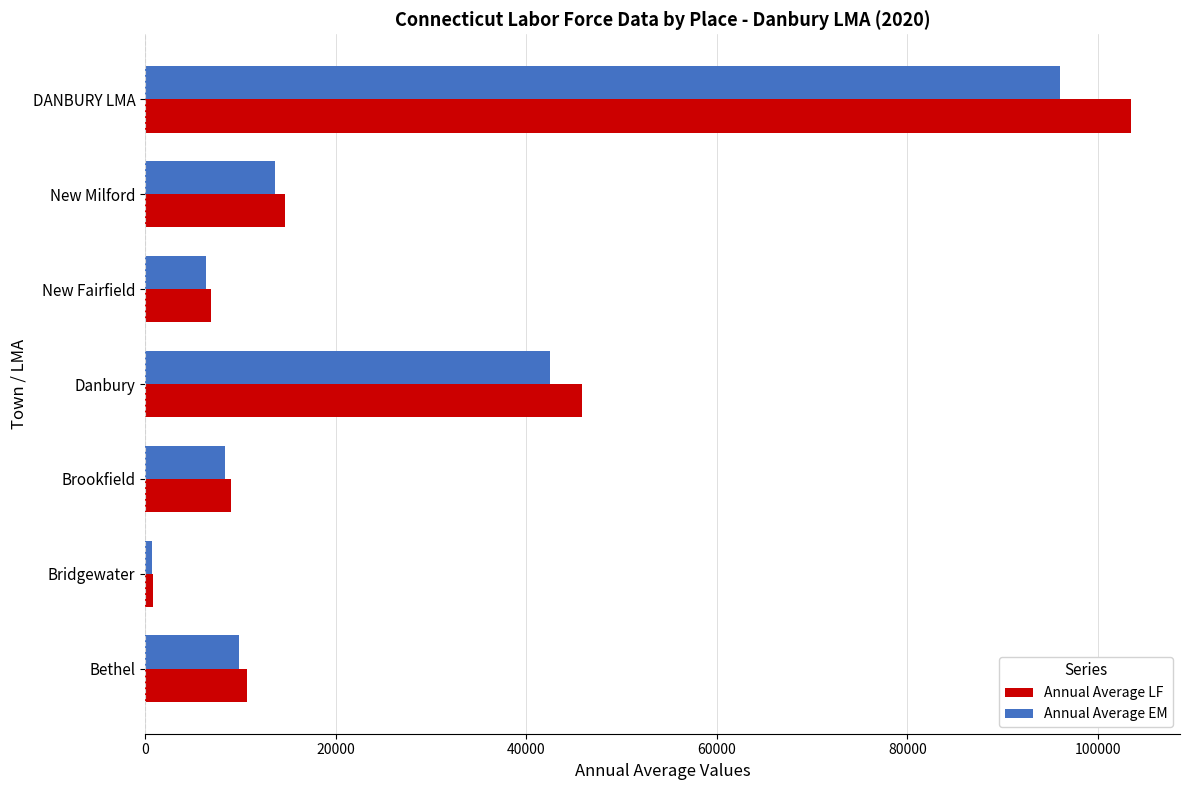

What is the difference between the maximum and second lowest values in the Annual Average LF series?

96533